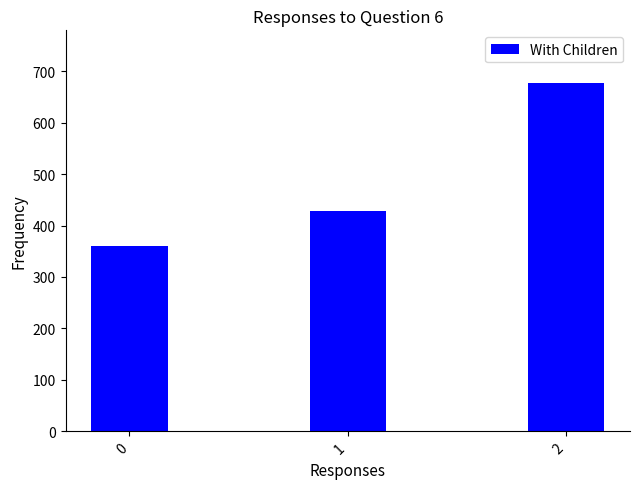

What is the ratio of the value at 2 to the value at 0?

1.9